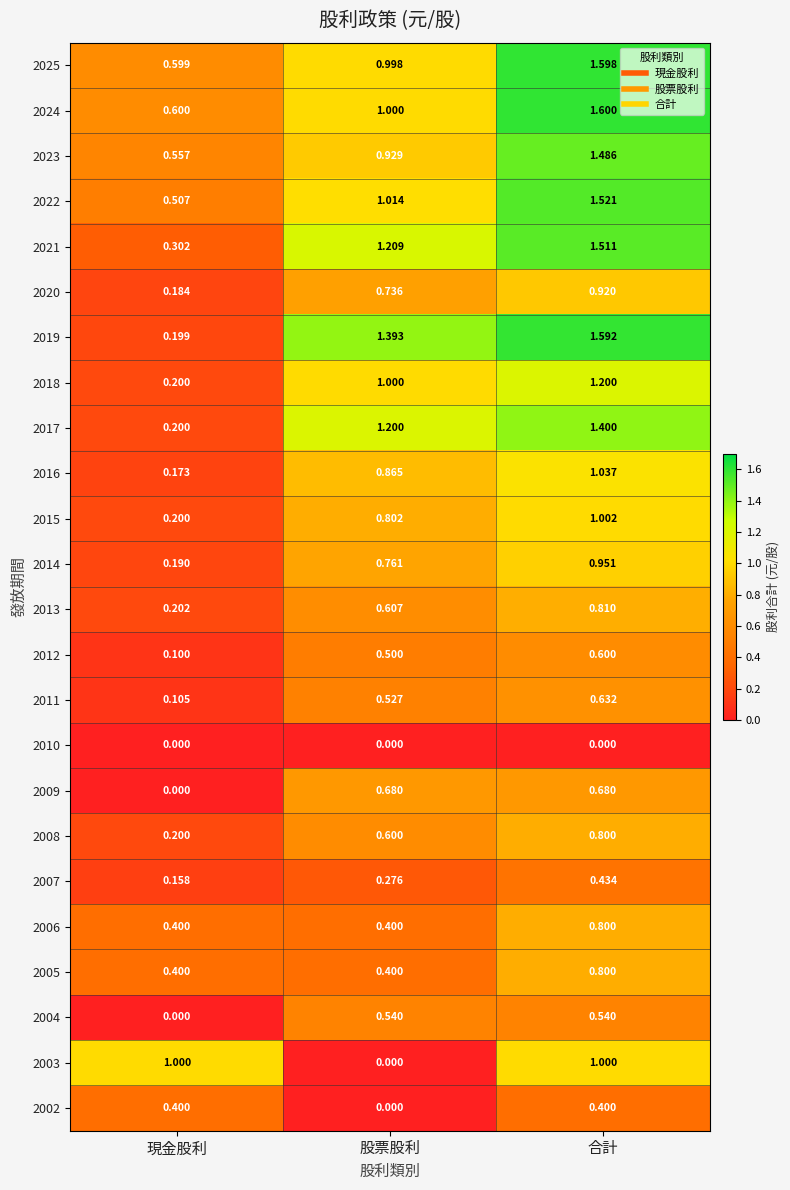

Which category has the lowest value in the 2003 series?

股票股利